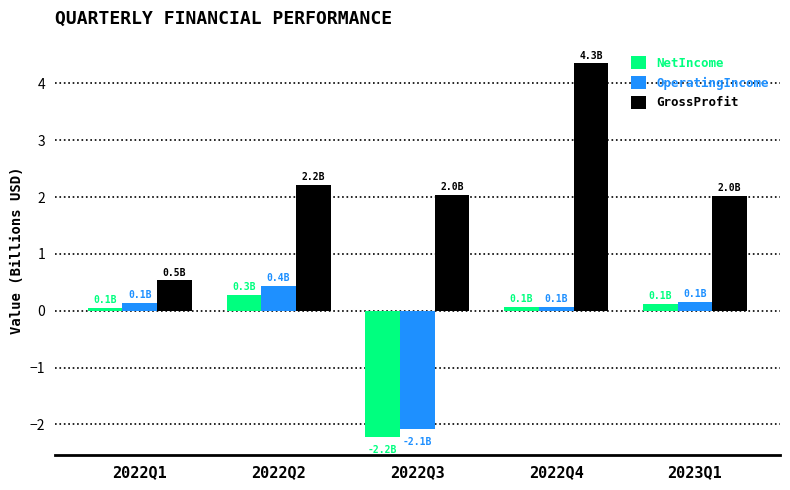

Which series has the largest total across all categories?

GrossProfit